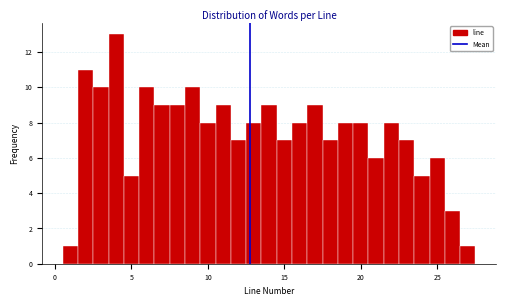

Read against the x-axis, roughly where is the centre of the tallest bar?

4.0